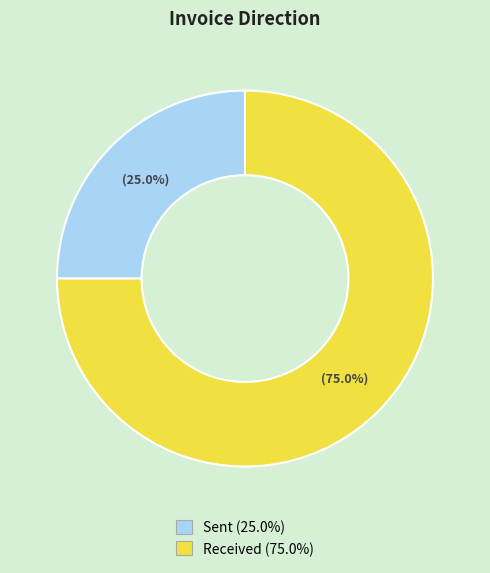

Is the sum of Received and Sent greater than half?

Yes